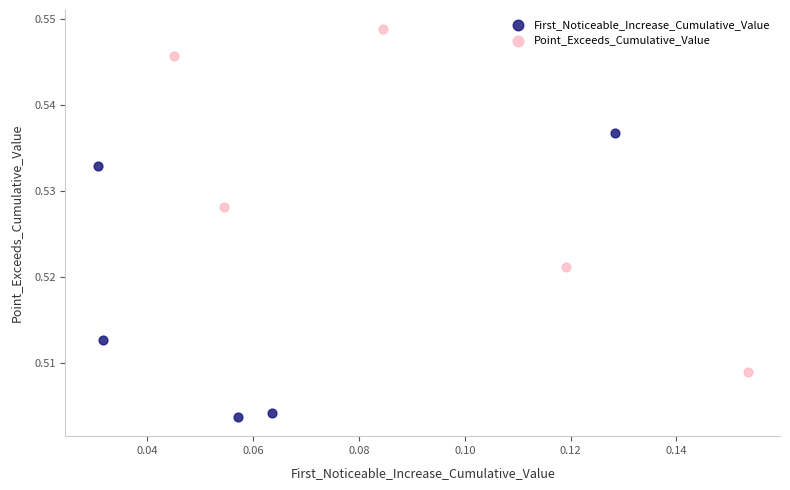

Which series has the widest spread of Y values?

Point_Exceeds_Cumulative_Value